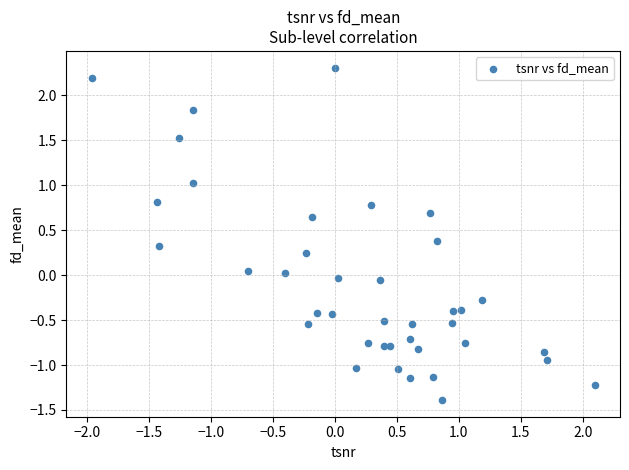

What is the range of Y values (max minus min)?

3.7